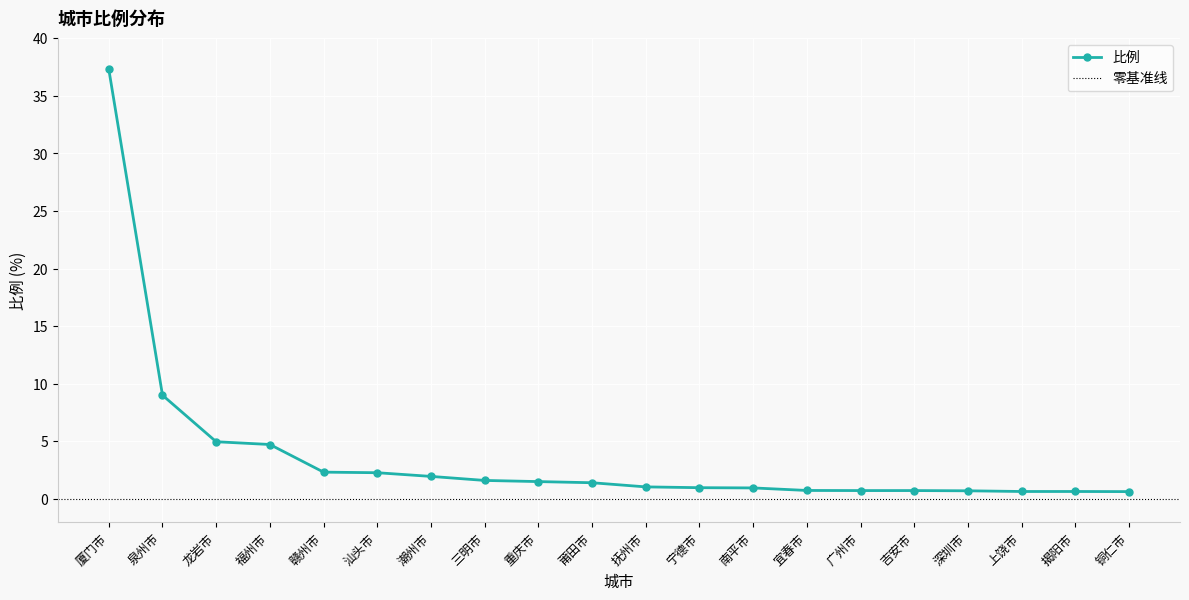

What position from the left is 吉安市?

16